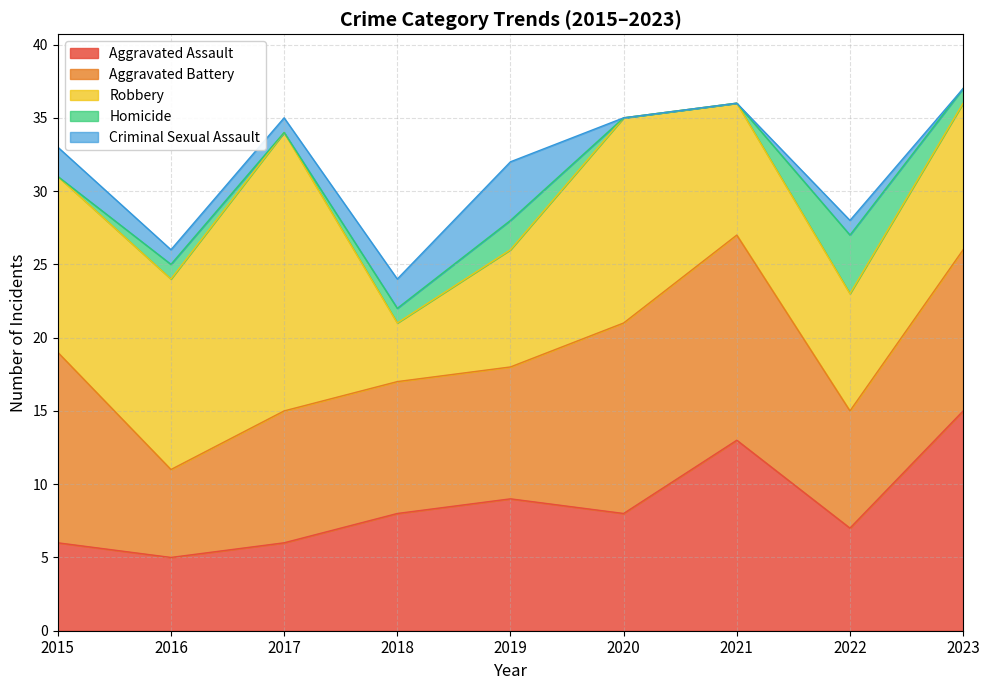

The Homicide series shows -2 at 2021. True or false?

False